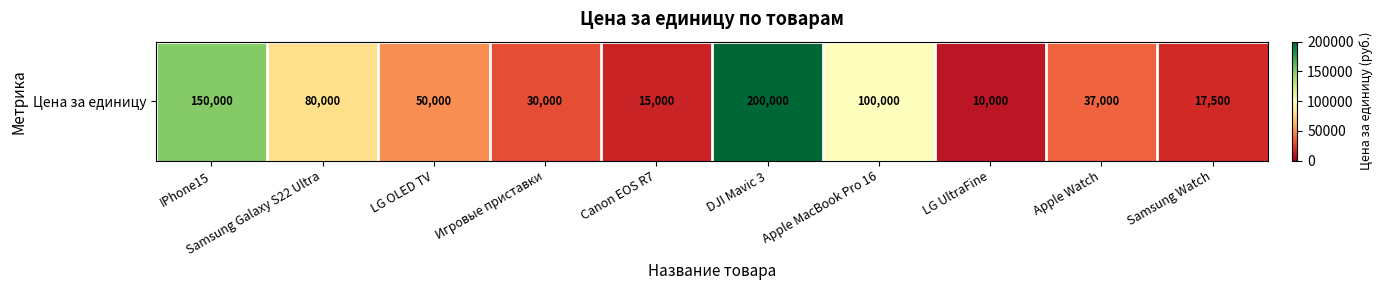

Which has a higher value, DJI Mavic 3 or Canon EOS R7?

DJI Mavic 3